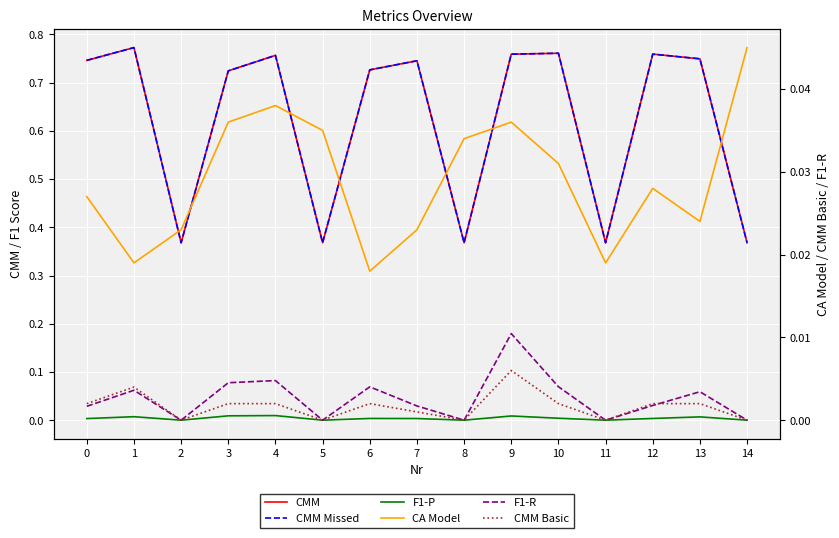

In F1-P, how many points are lower than both neighbors (excluding endpoints)?

4